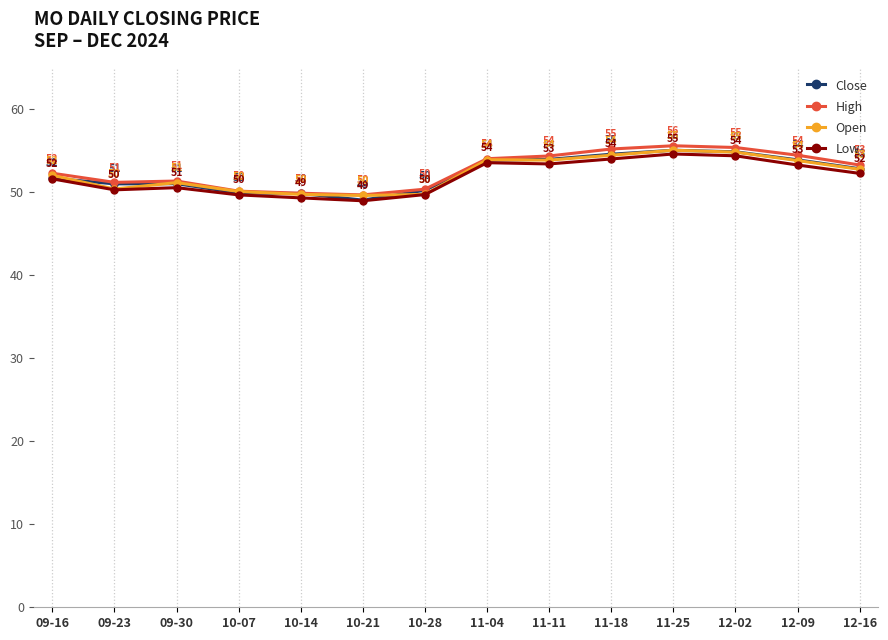

What is the spread (max minus min) of values at 12-16?

1.0